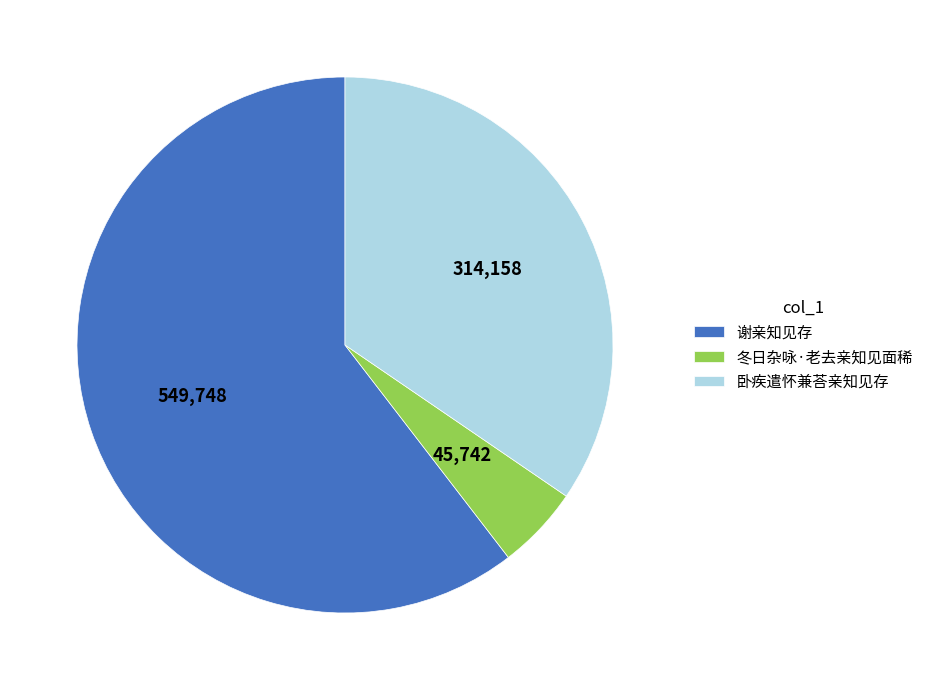

Which slice is the smallest?

冬日杂咏·老去亲知见面稀